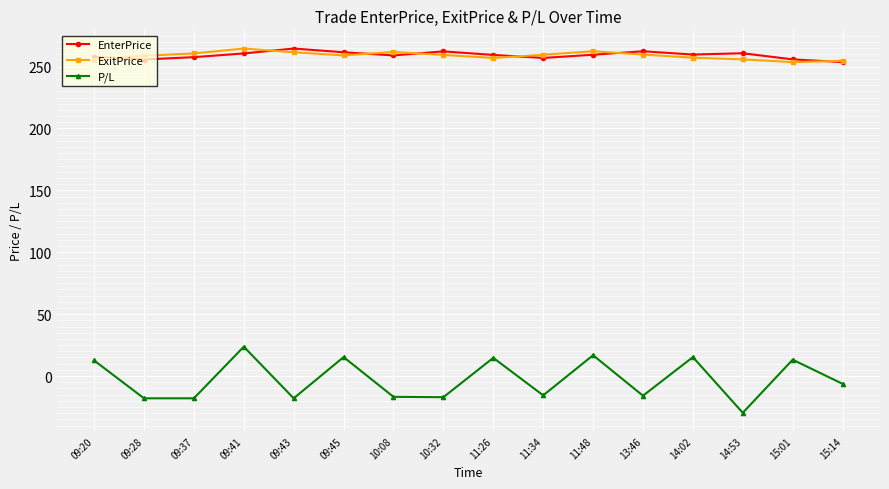

Which series has the largest range (max minus min)?

P/L